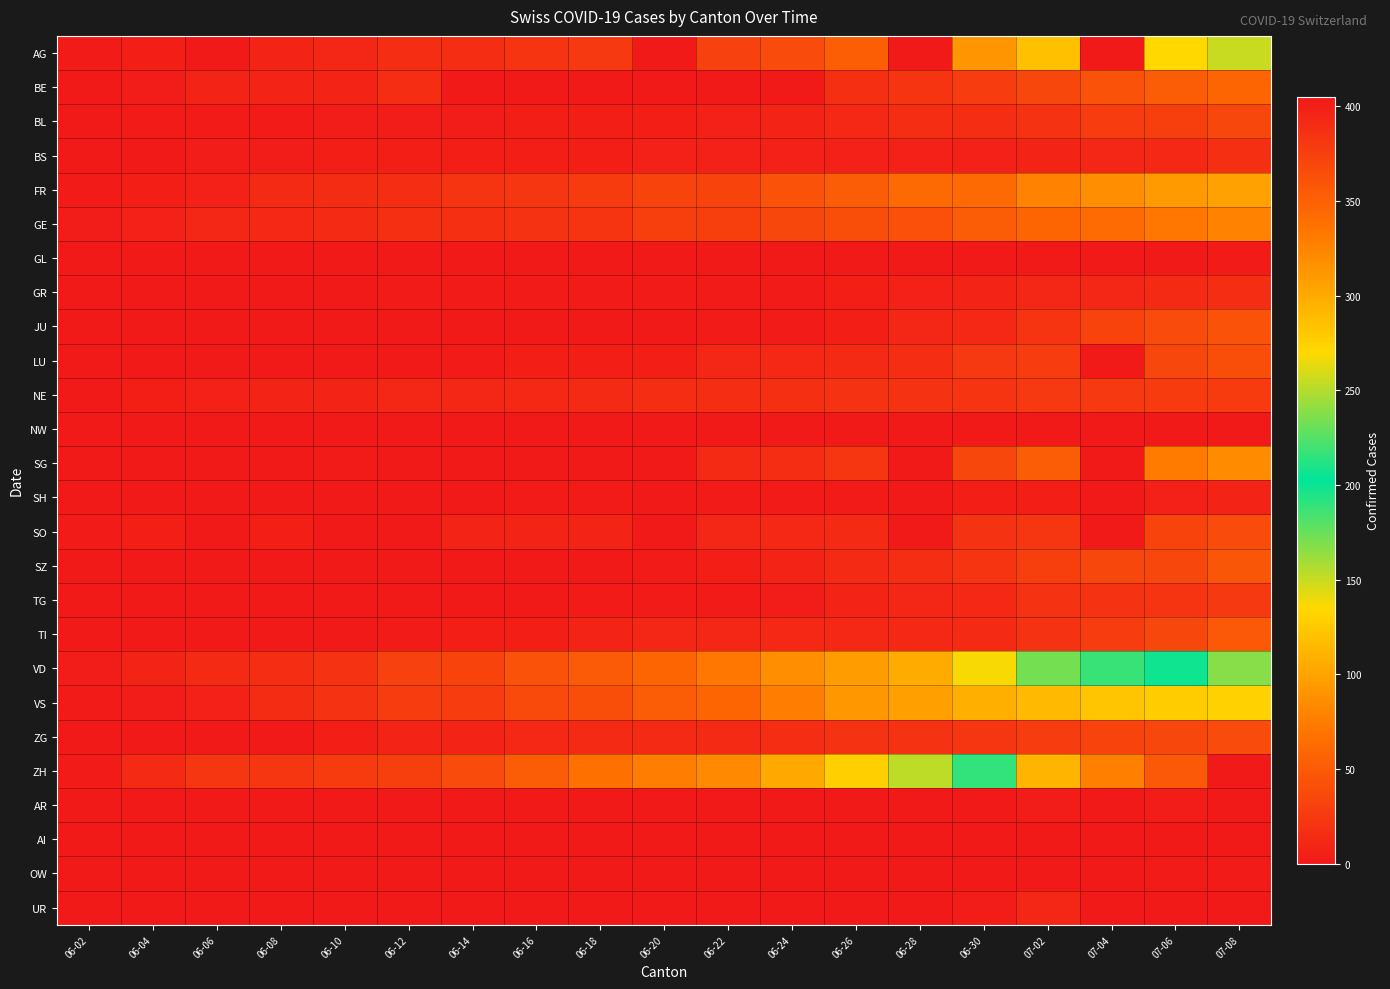

What is the spread (max minus min) of values at 06-02?

4